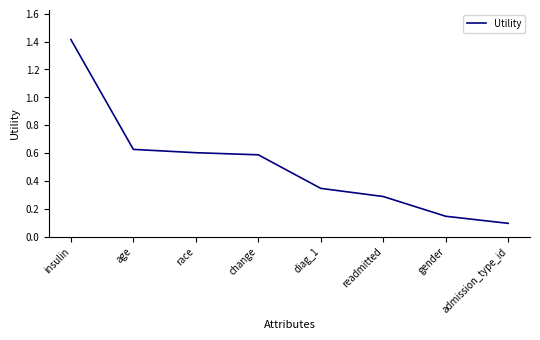

How many lines are shown in the chart?

1